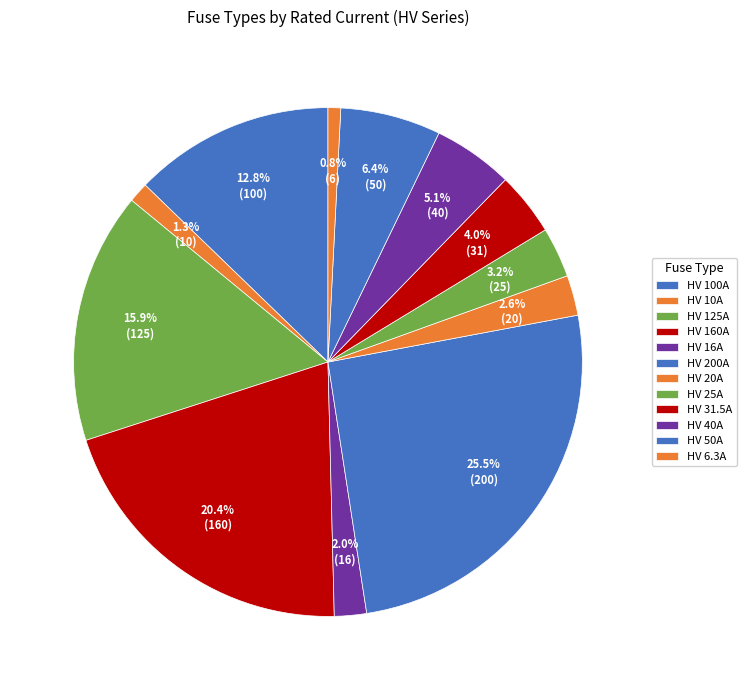

How many segments does this pie chart have?

12